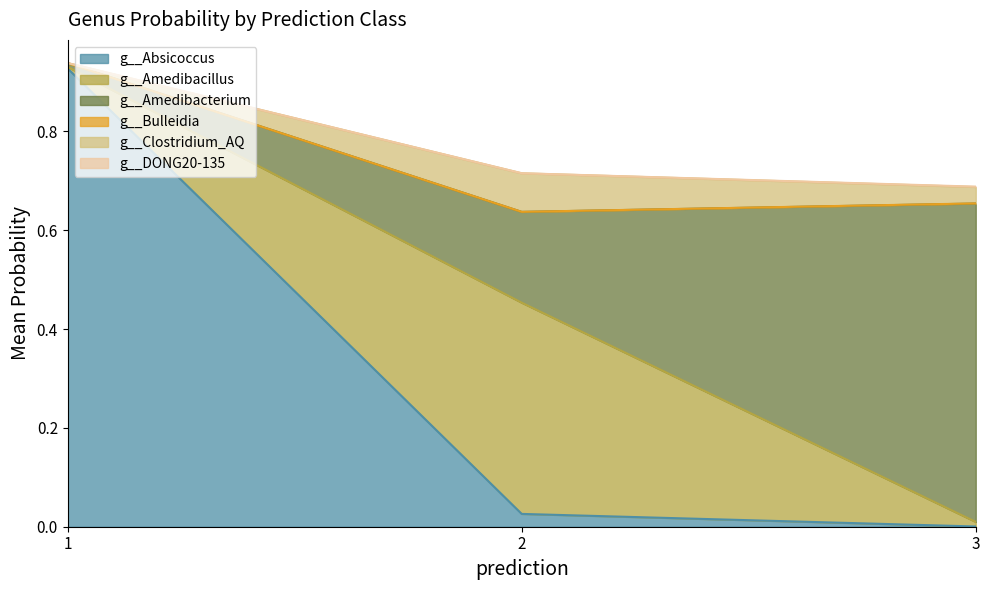

True or false: g__Absicoccus has a value of 0.0 at 3.

True